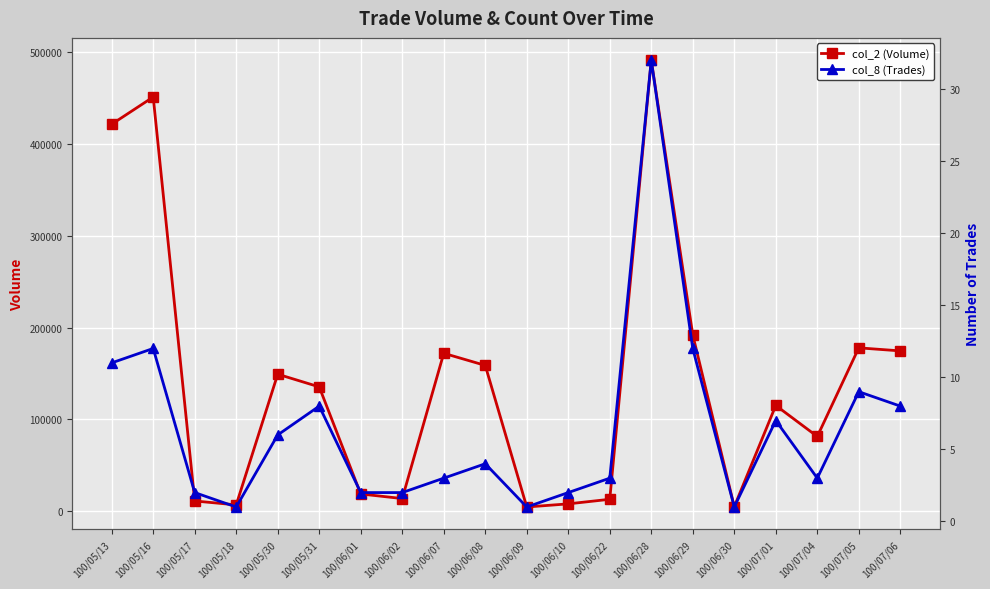

What is the difference between the col_8 (Trades) values at 100/07/04 and 100/06/01?

1